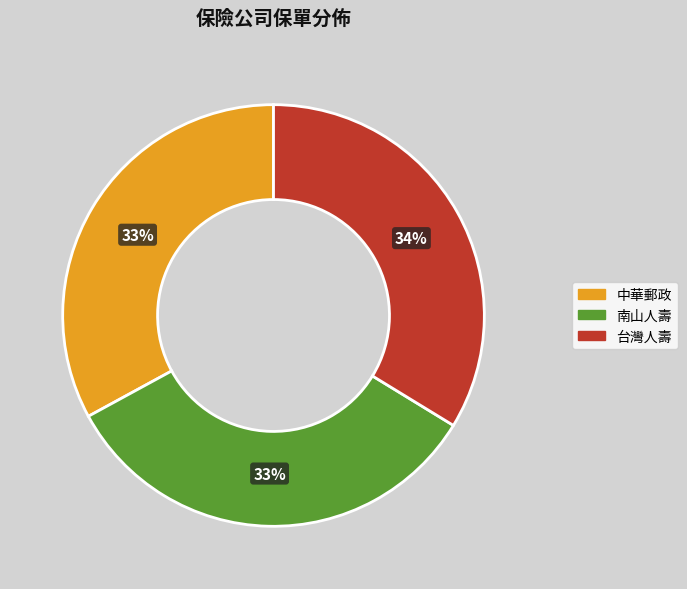

To the nearest percent, what is the difference between the largest and smallest slice percentages?

1%